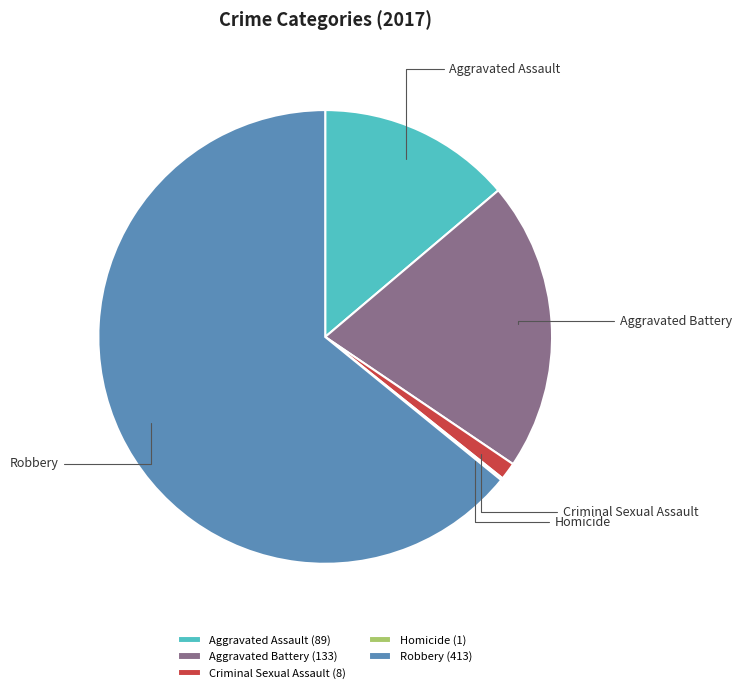

Combined, do Robbery and Aggravated Battery account for over 50%?

Yes